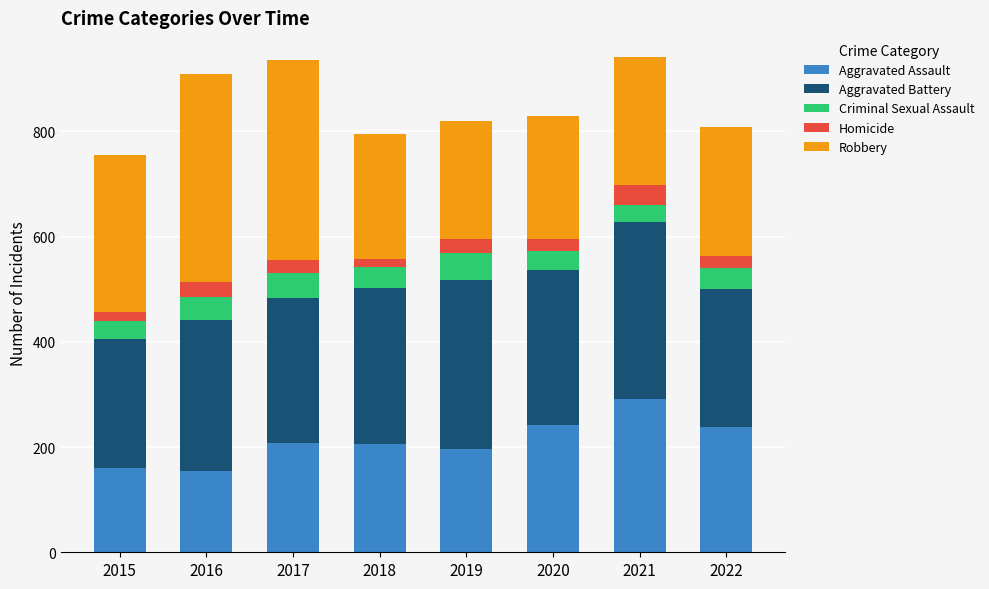

What is the minimum value for Aggravated Assault?

154